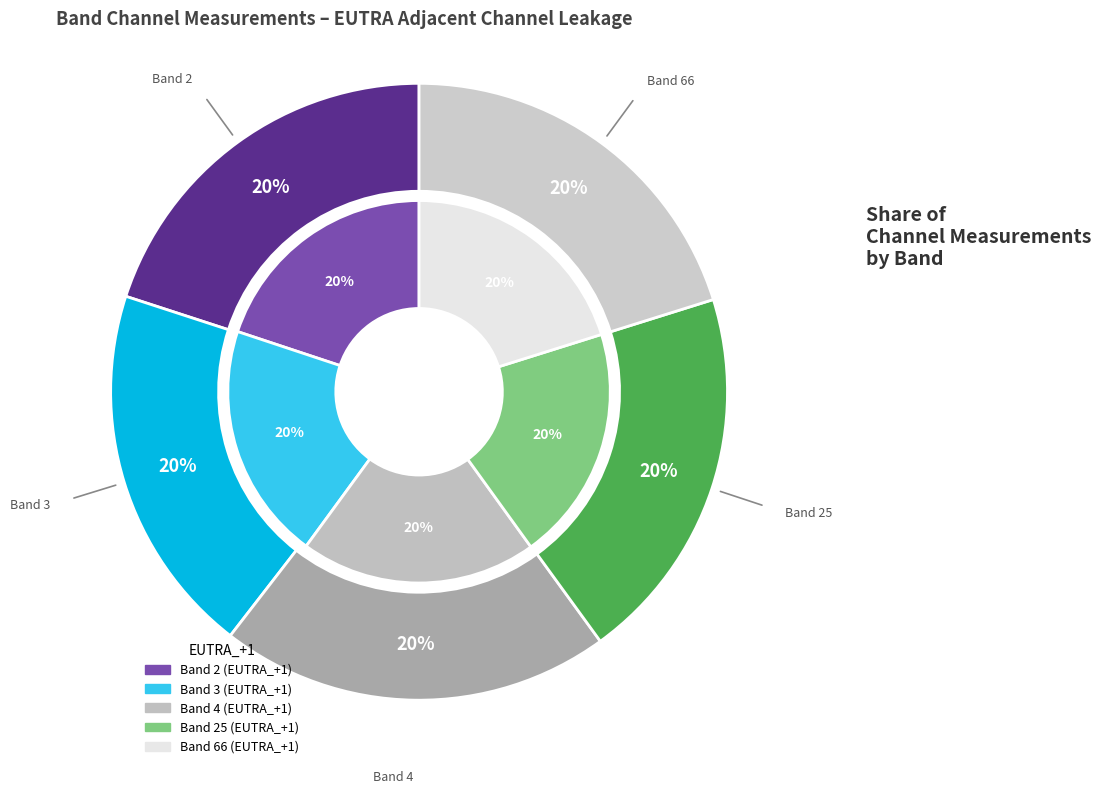

Is Band 3 the majority of the pie?

No